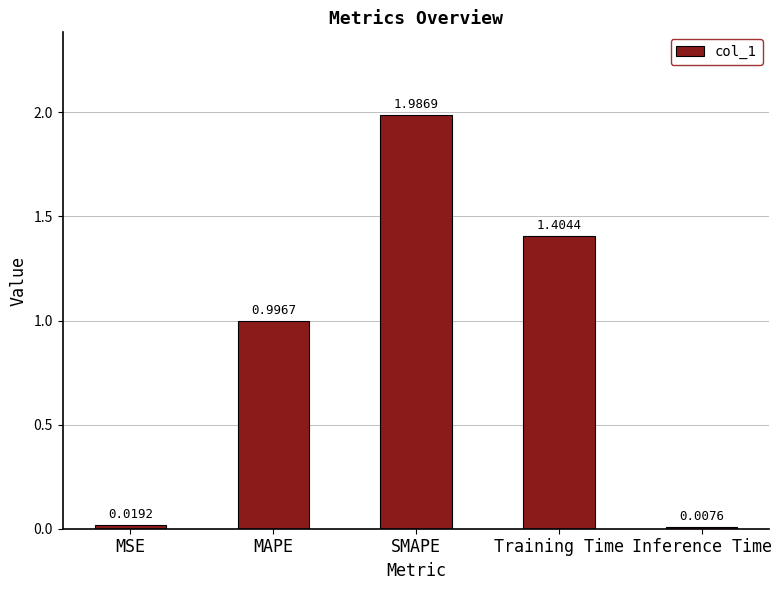

Approximately how many times larger is the value at MAPE compared to Training Time?

0.7